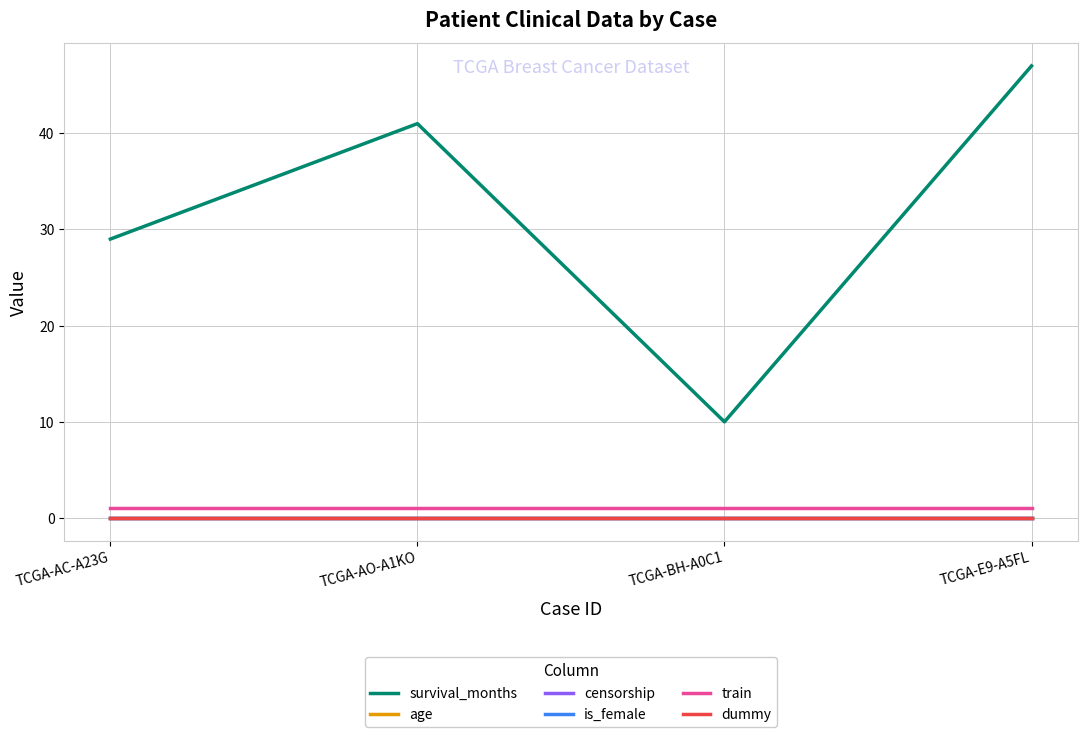

Does the chart have visible grid lines?

Yes